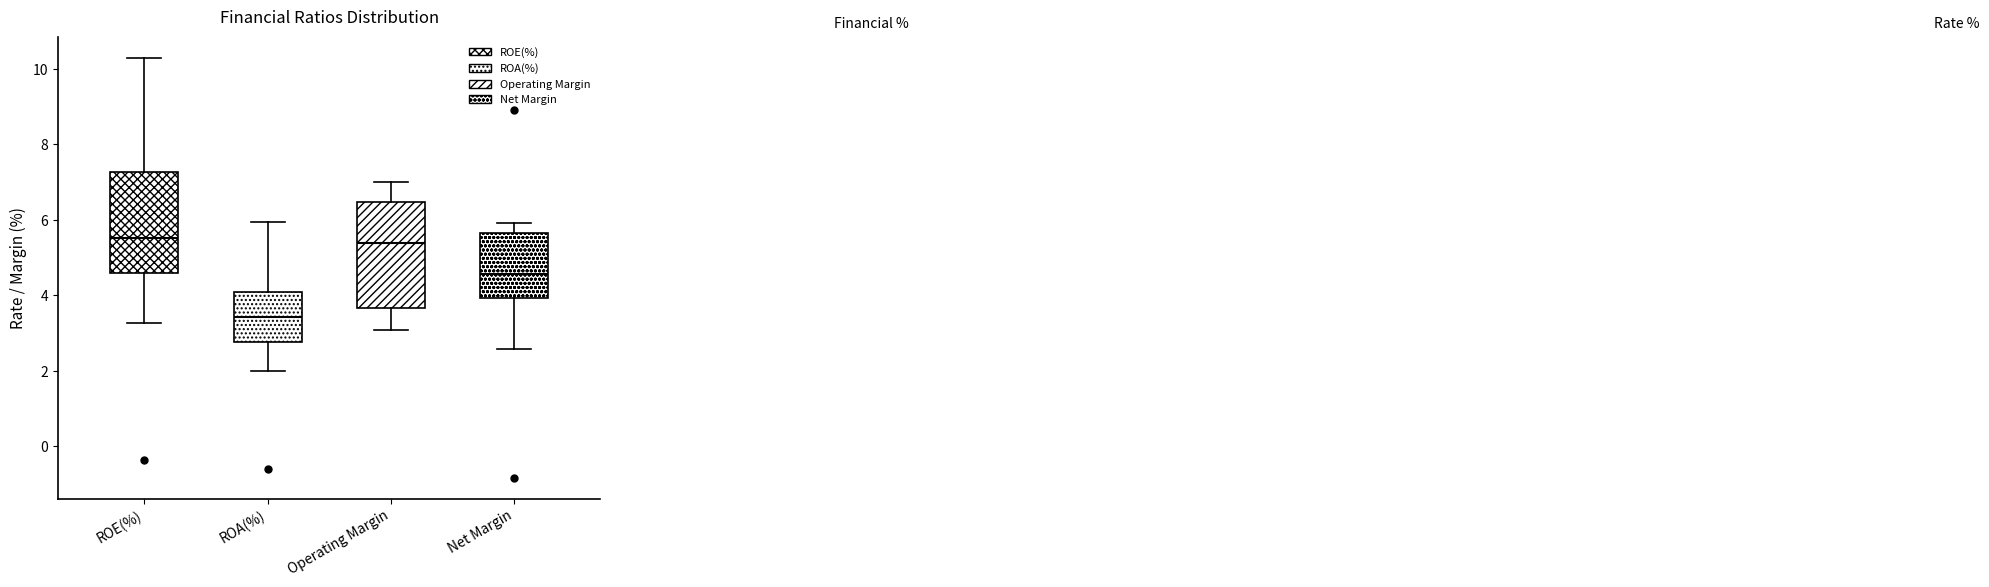

Reading left to right, transcribe this box plot: for each box, give where its median line is, the range the box spans, and where its two whiskers end, as read against the y-axis. The values are not printed on the chart, so give them approximately, as read against the axis.

ROE(%): median 5.6, box 4.6 to 7.2, whiskers 3.2 to 10.4
ROA(%): median 3.4, box 2.8 to 4.0, whiskers 2.0 to 6.0
Operating Margin: median 5.4, box 3.6 to 6.4, whiskers 3.0 to 7.0
Net Margin: median 4.6, box 4.0 to 5.6, whiskers 2.6 to 6.0